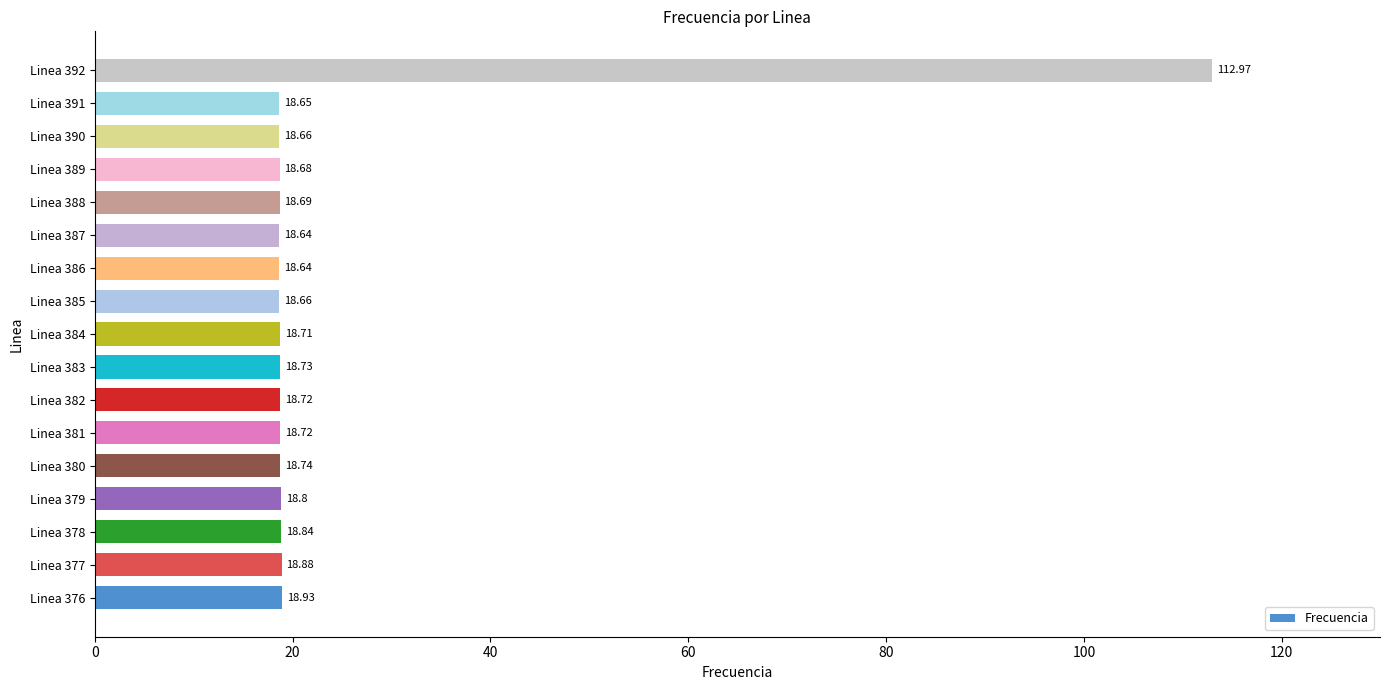

Which has a higher value, Linea 384 or Linea 376?

Linea 376